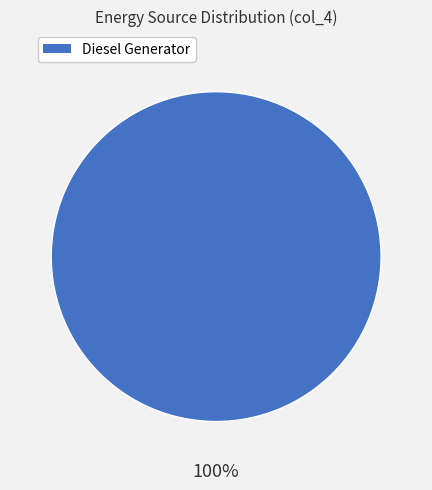

Is there a majority slice in this chart?

Yes